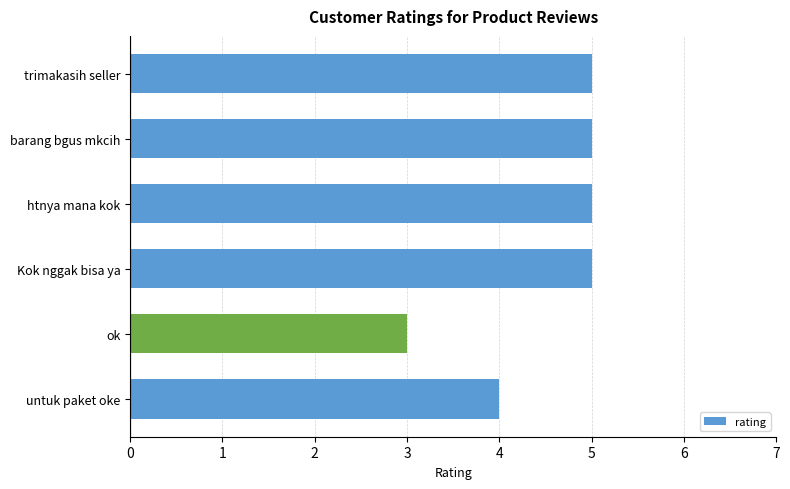

Does the chart contain any negative values?

No